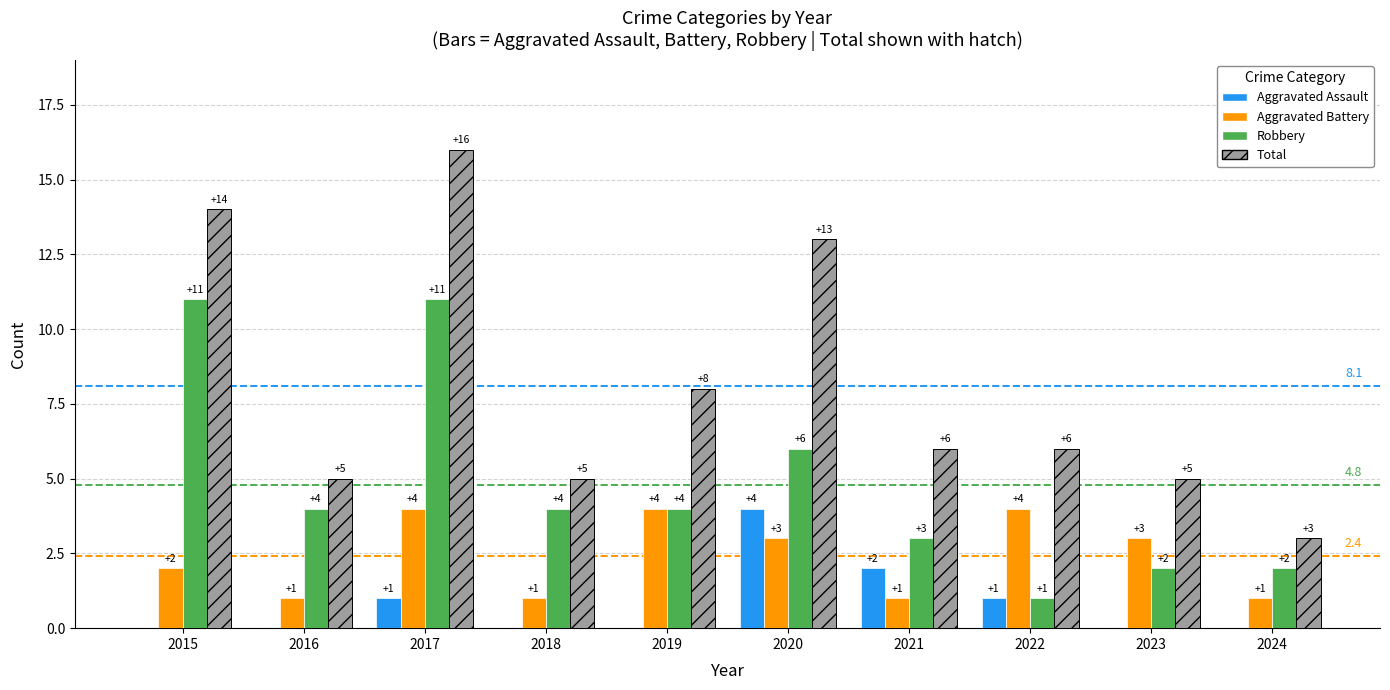

Is it true that Robbery equals 1 at 2022?

True